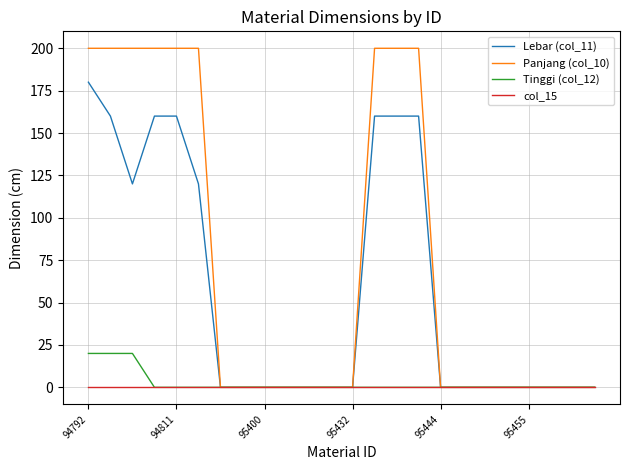

List the series in order of their peak value, lowest first.

col_15, Tinggi (col_12), Lebar (col_11), Panjang (col_10)